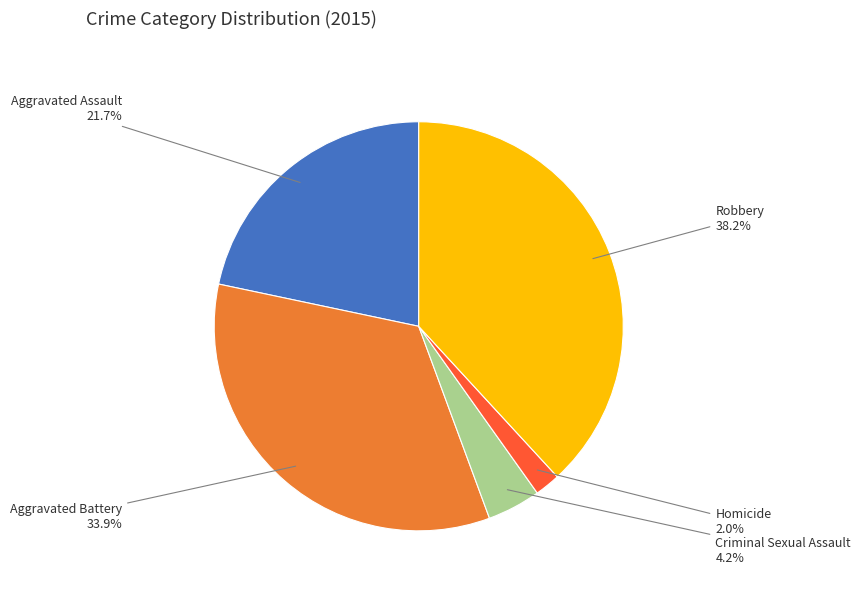

What is the smallest slice in the pie chart?

Homicide